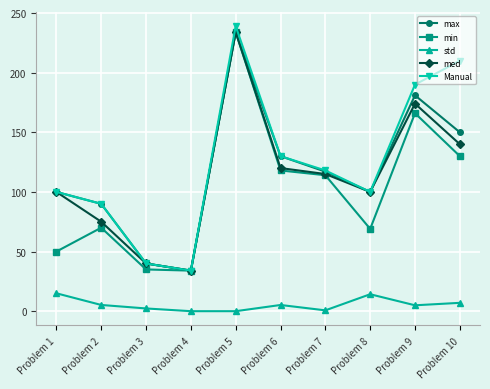

How many distinct data groups are displayed?

5